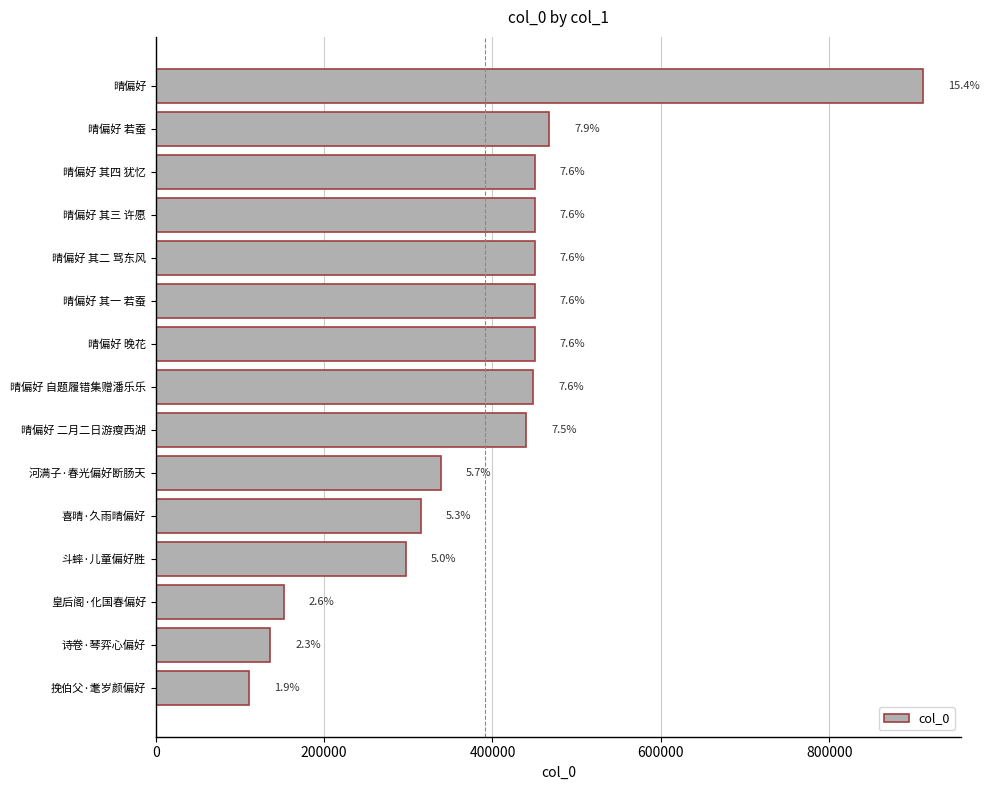

Does the chart contain any negative values?

No